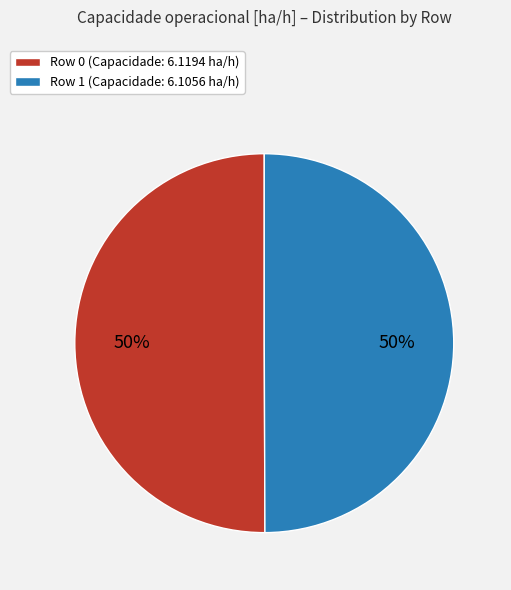

Count the number of slices in the pie.

2